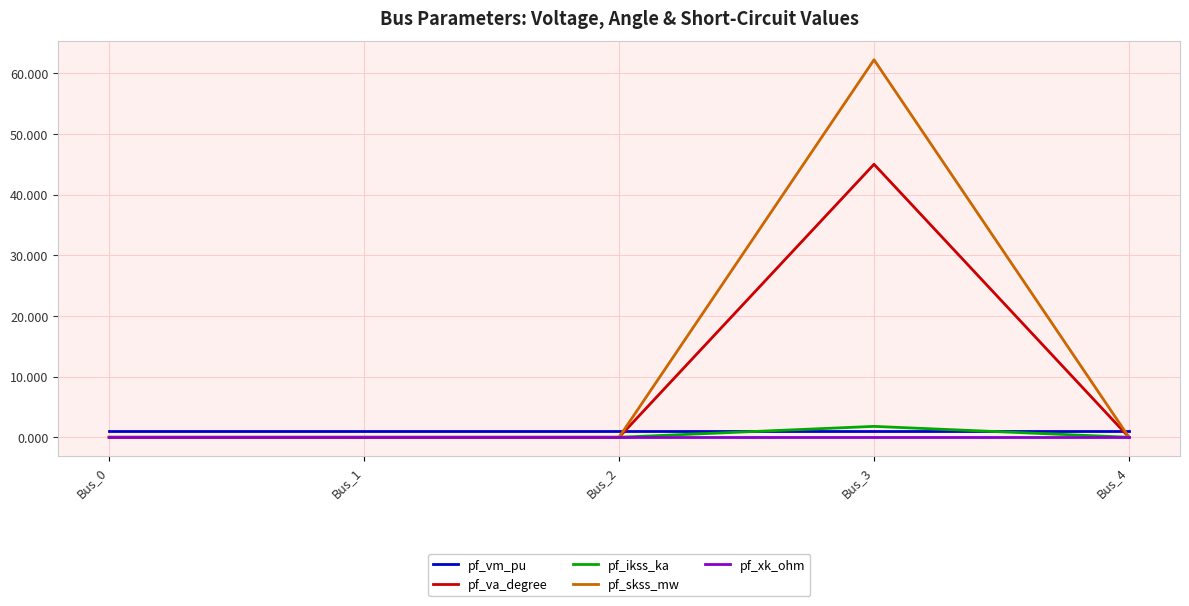

True or false: pf_ikss_ka has more than 0 points higher than both neighbors.

True